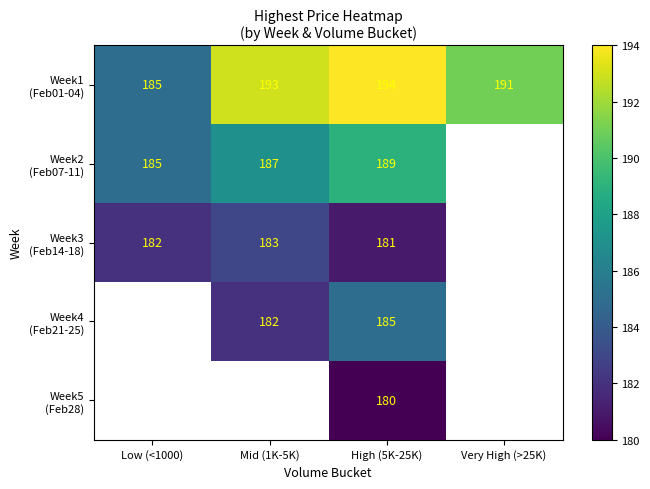

How many distinct data groups are displayed?

5